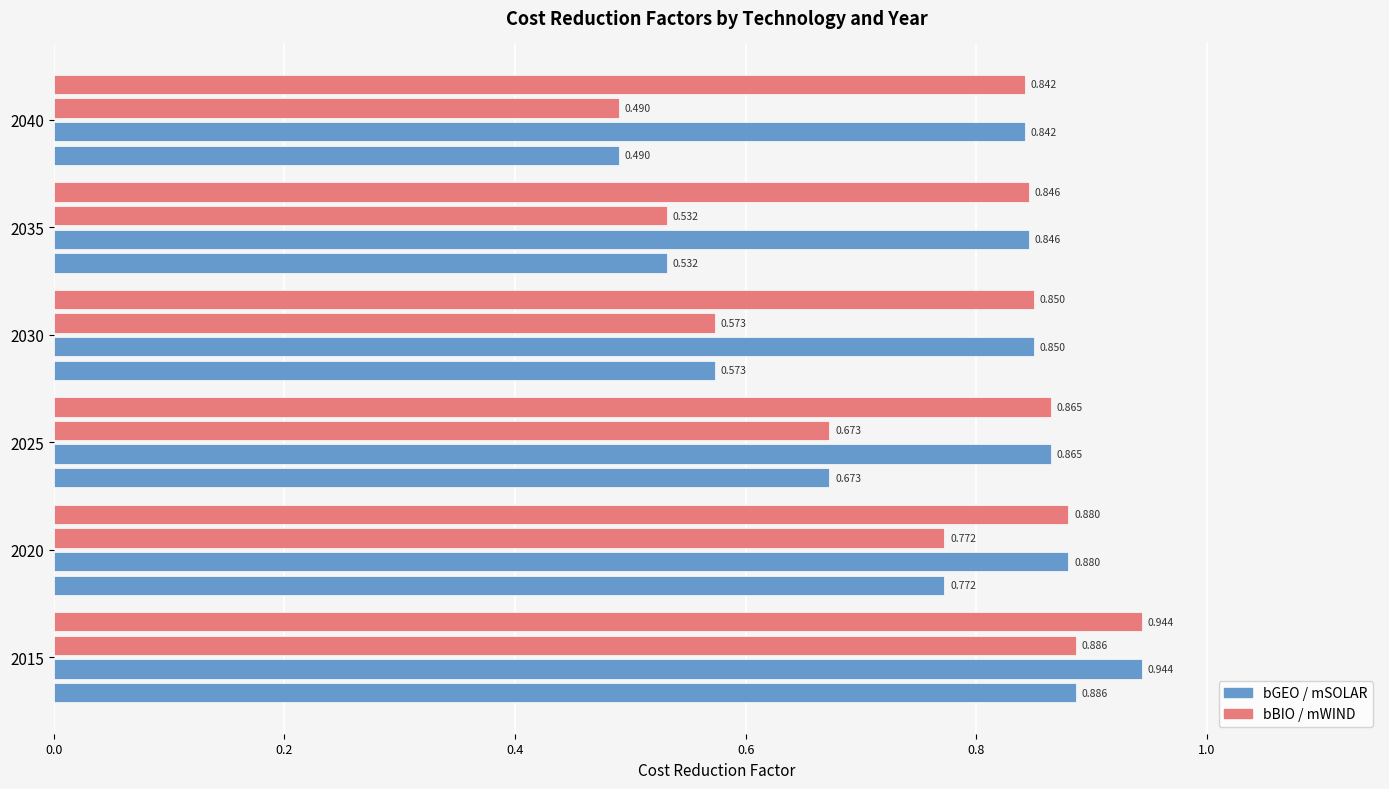

How many distinct data groups are displayed?

4